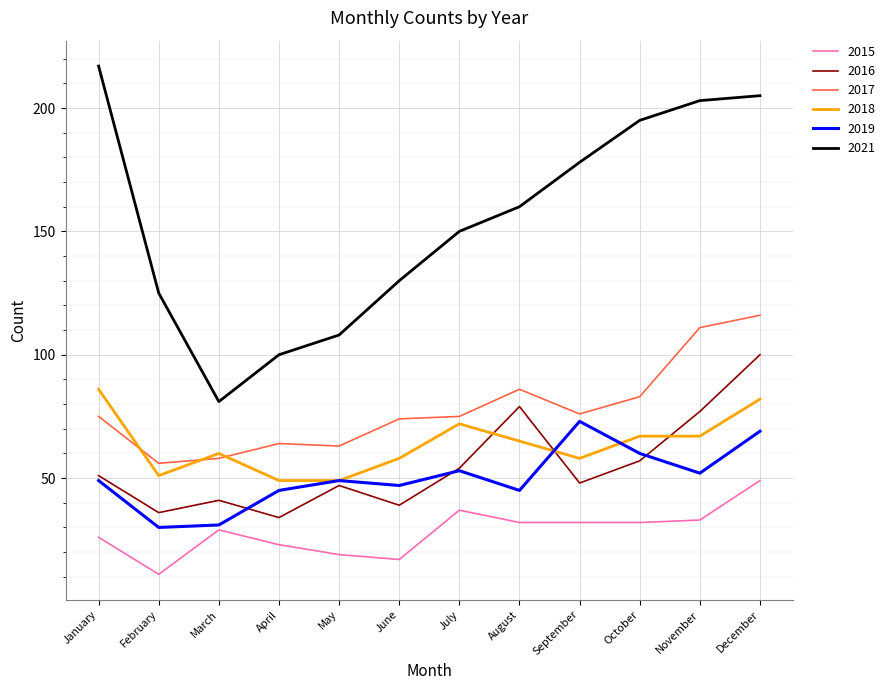

Which category has the highest value in the 2016 series?

December